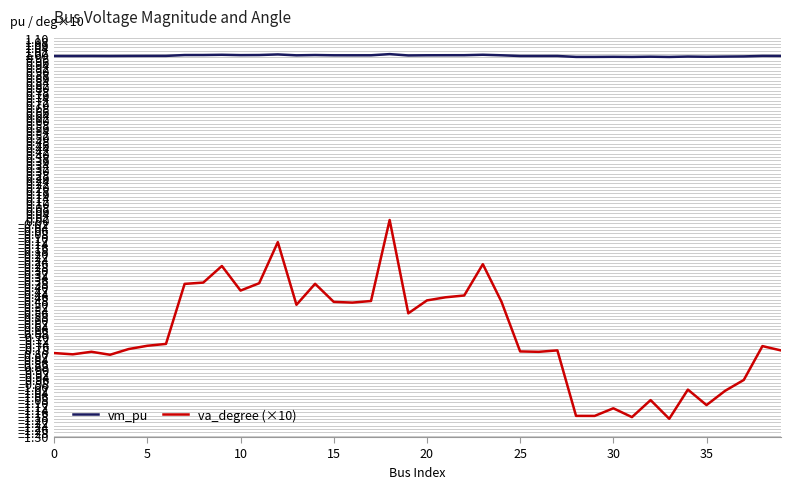

True or false: va_degree (×10) and vm_pu intersect in this chart.

False